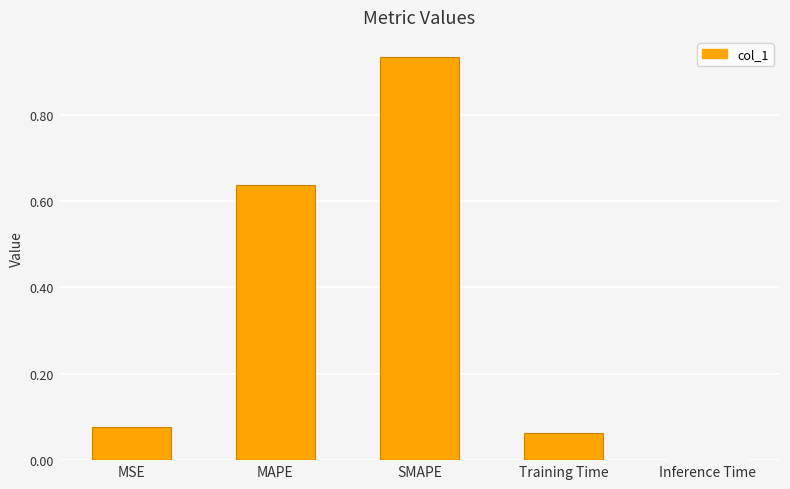

What is the sum of the values at Training Time and SMAPE?

1.0